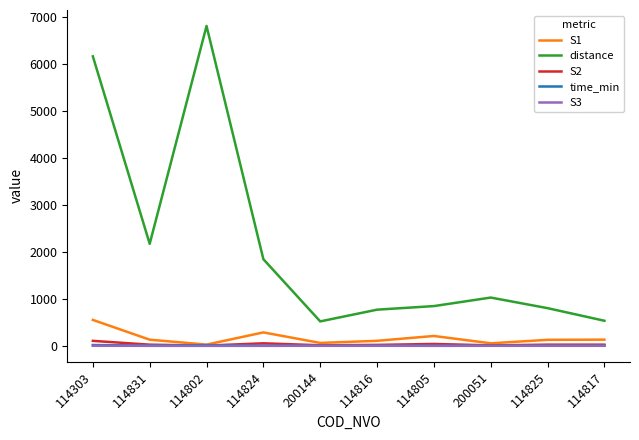

What is the average value of the S3 series?

0.7